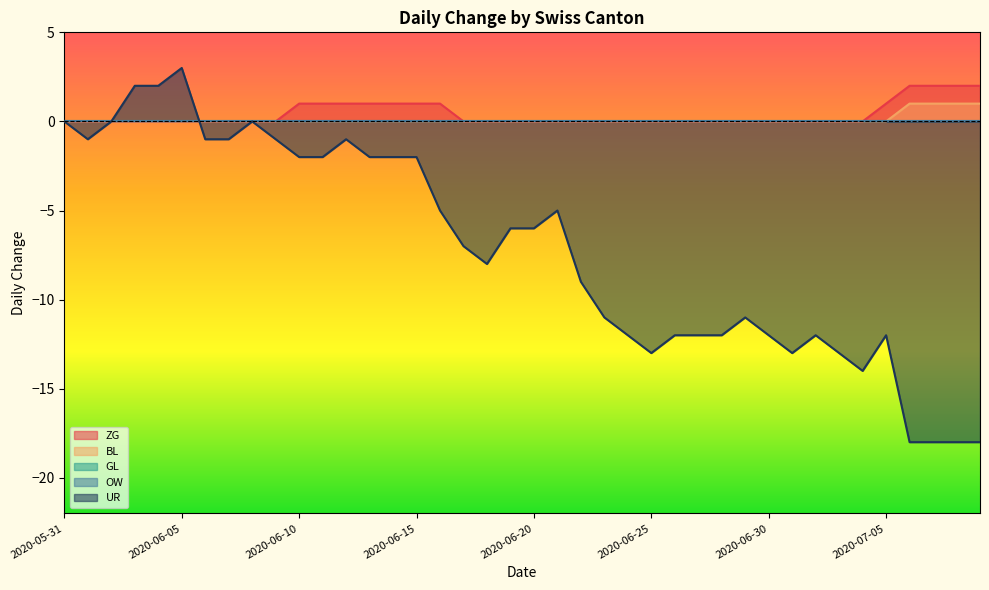

The value of ZG at 2020-06-01 is -1. True or false?

False